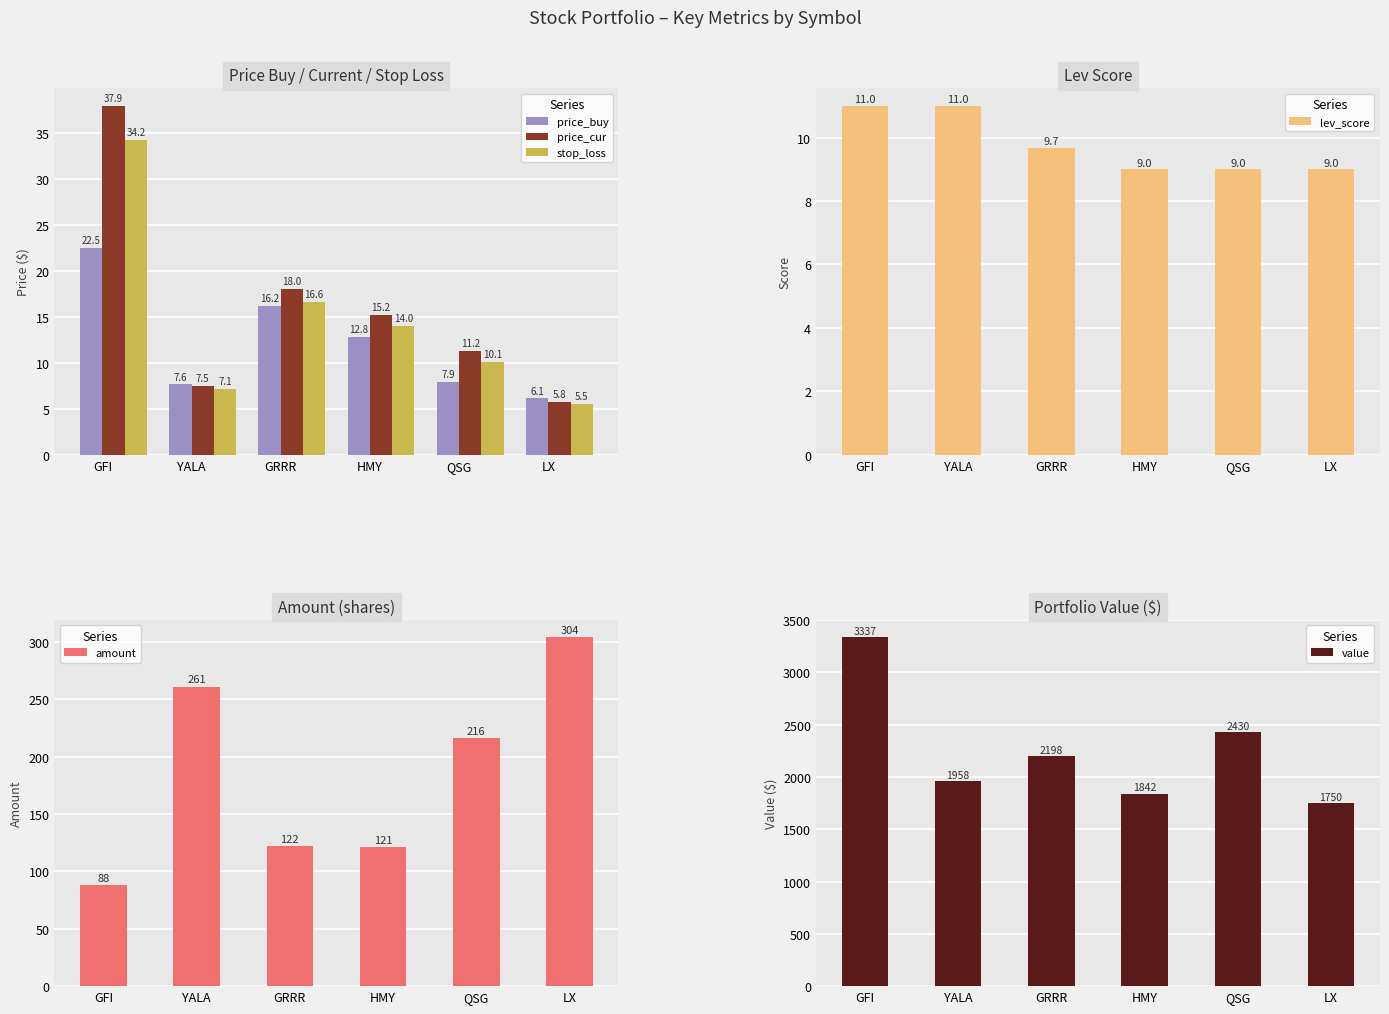

Which has a higher value, HMY or YALA?

HMY